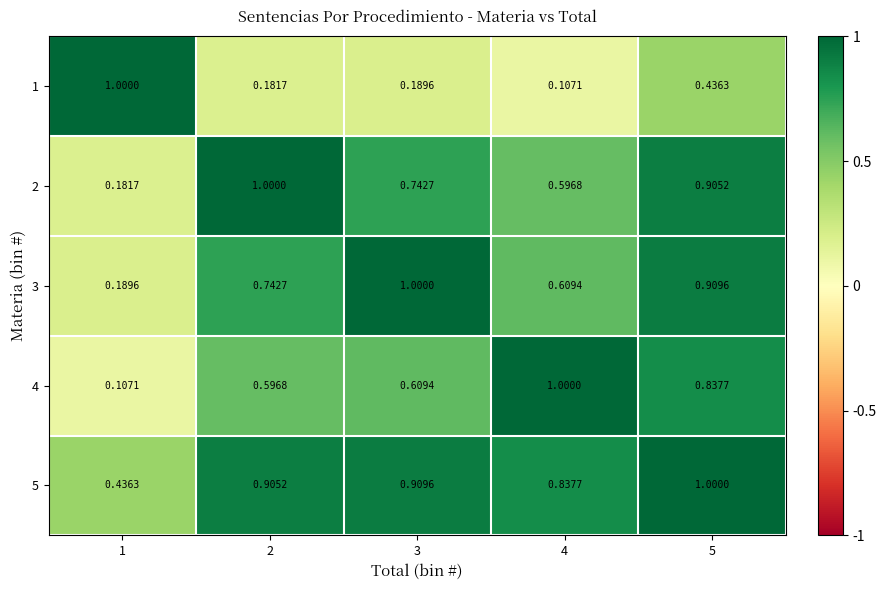

Between 3 and 5, which series saw the biggest shift?

1